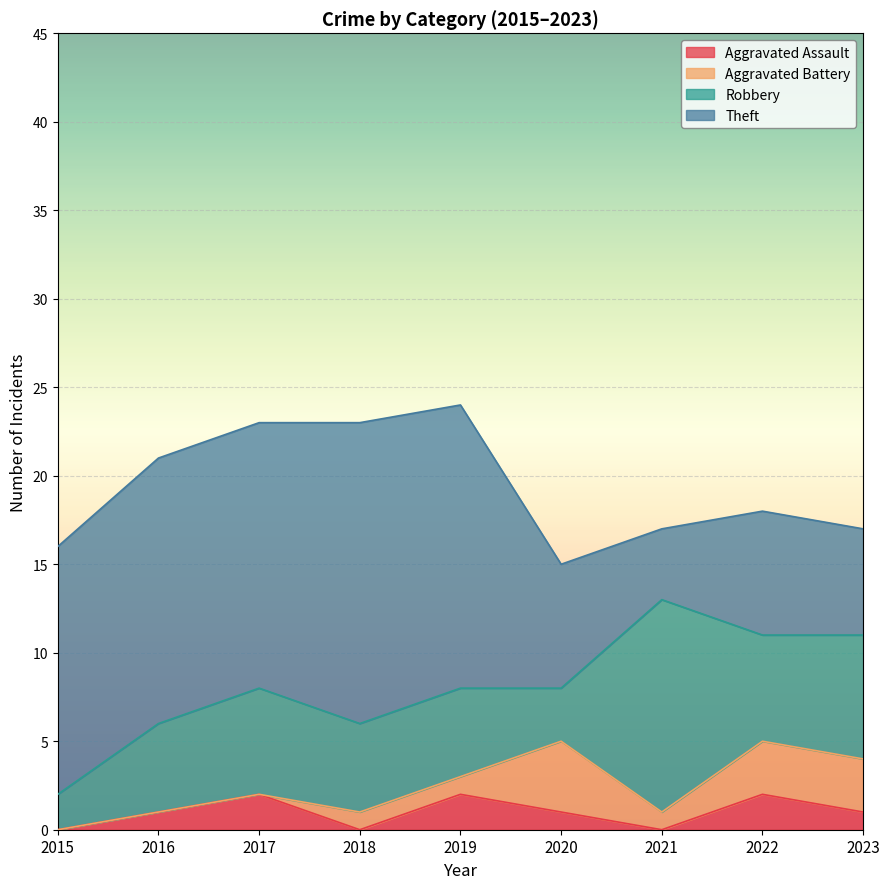

Which series changed the most between 2016 and 2018?

Theft